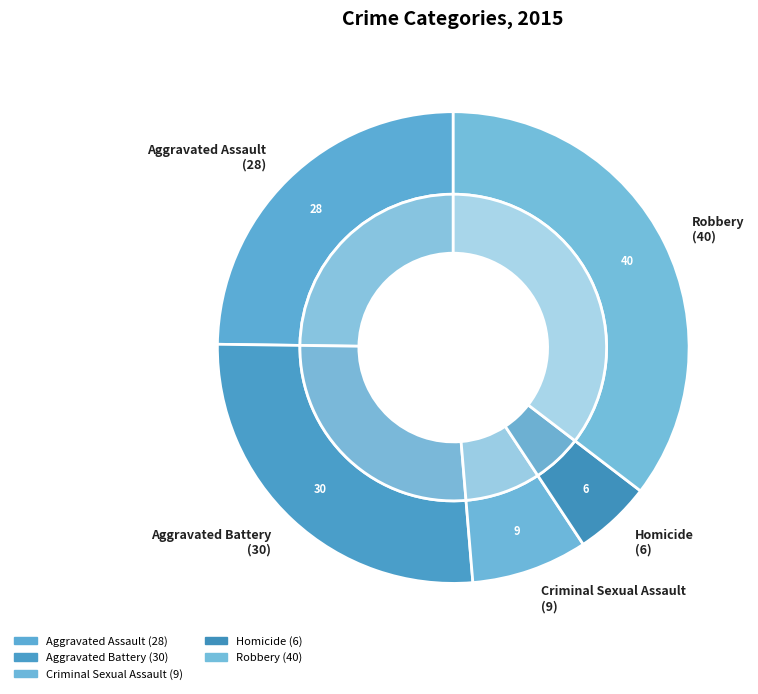

To the nearest percent, what is the difference between the largest and smallest slice percentages?

30%